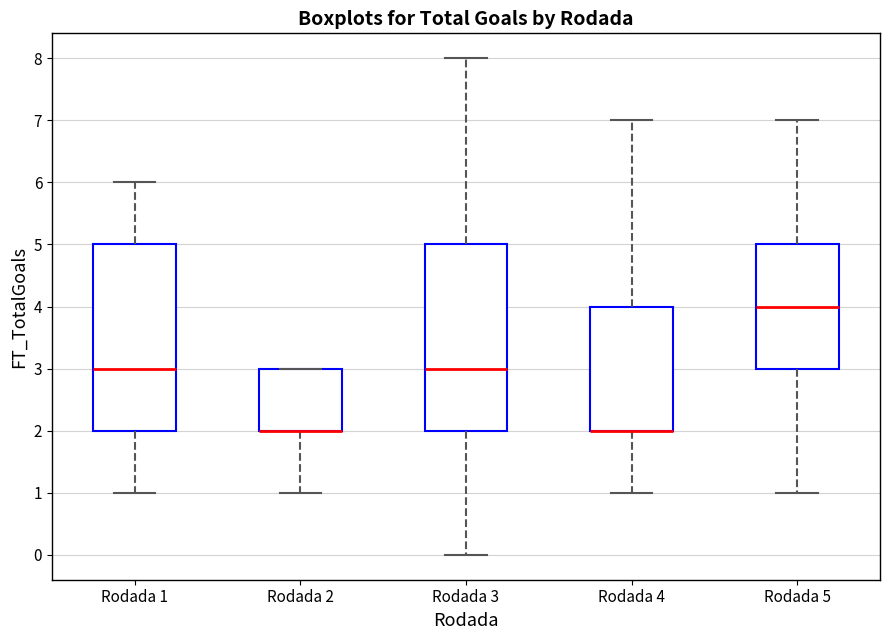

Where does the lower whisker of the box for Rodada 3 end on the y-axis? The values are not printed on the chart, so give them approximately, as read against the axis.

0